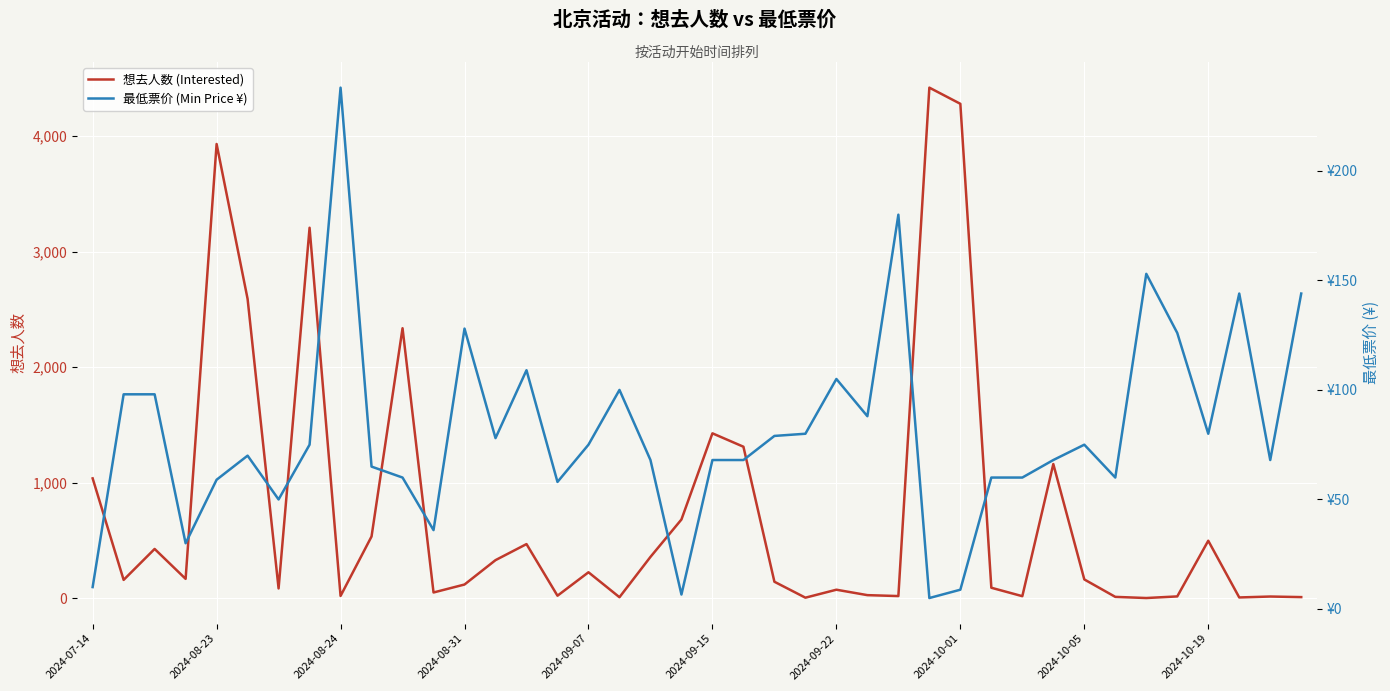

What is the smallest value displayed?

1.0